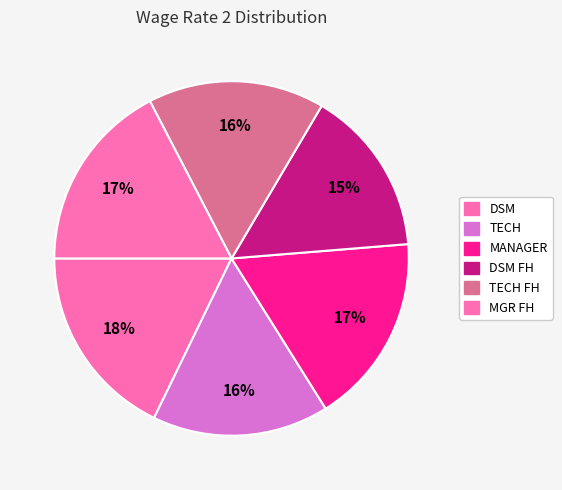

What is the total percentage of MANAGER and DSM?

35.2%